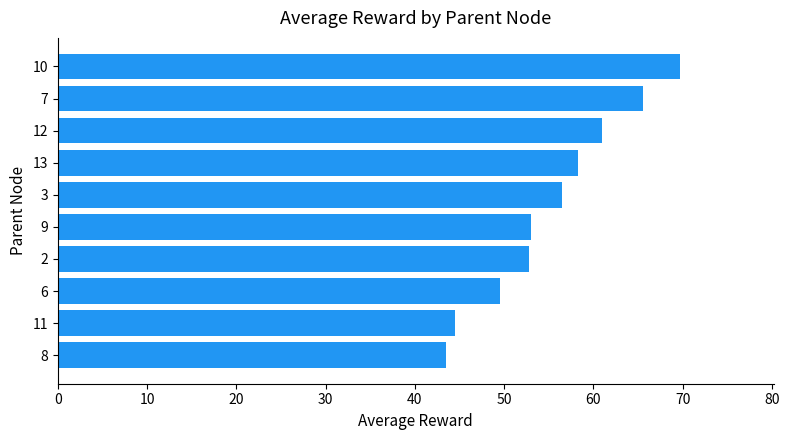

What is the average value?

55.4